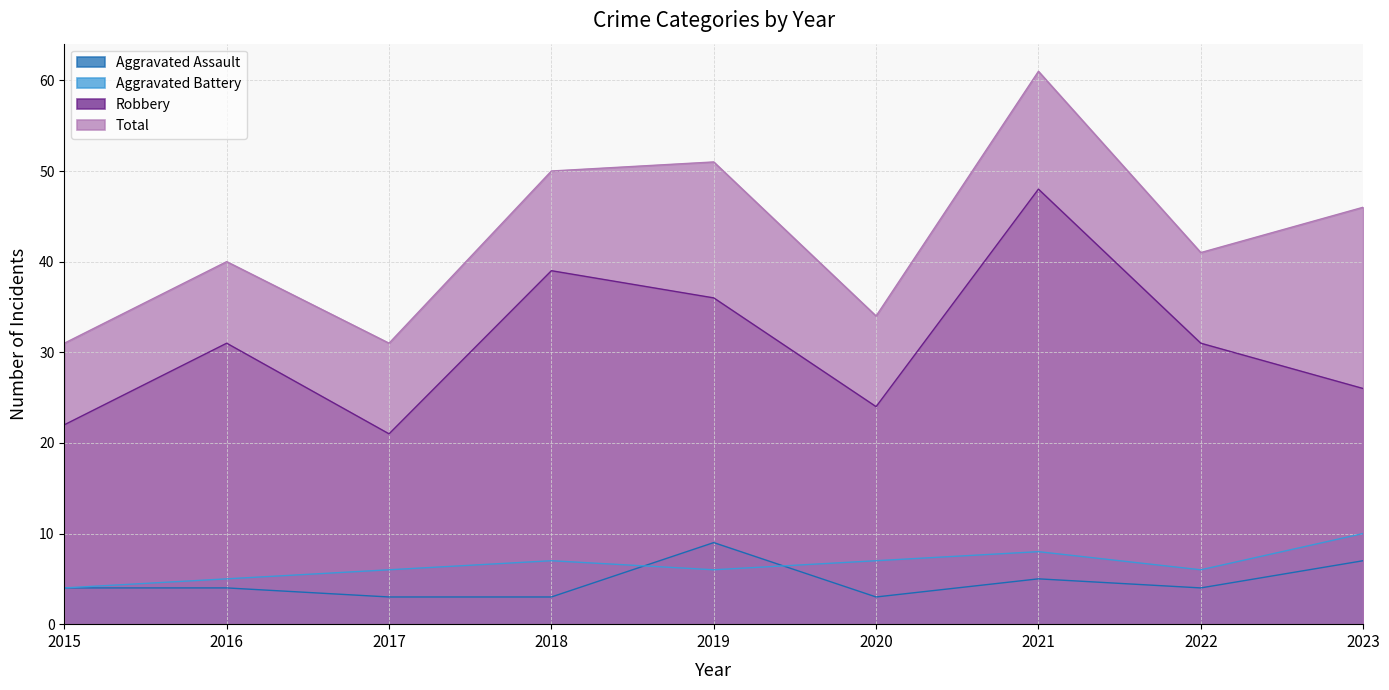

After their last crossing, which series has the higher values: Aggravated Assault or Aggravated Battery?

Aggravated Battery